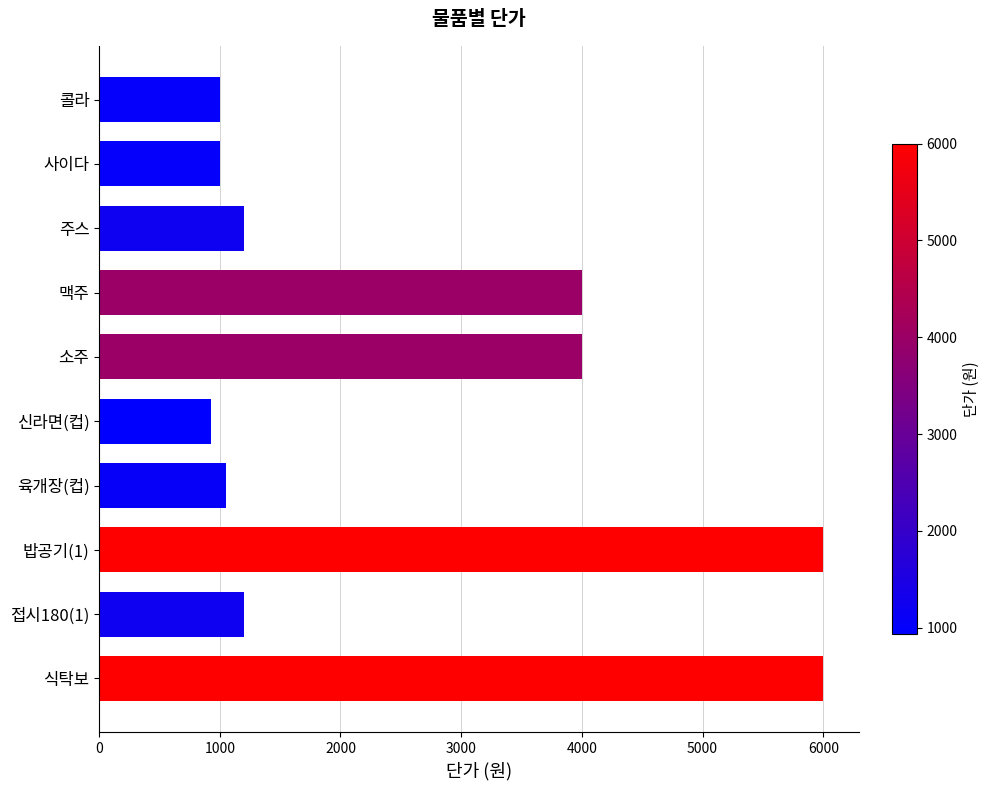

What is the difference between the second highest and minimum values?

5070